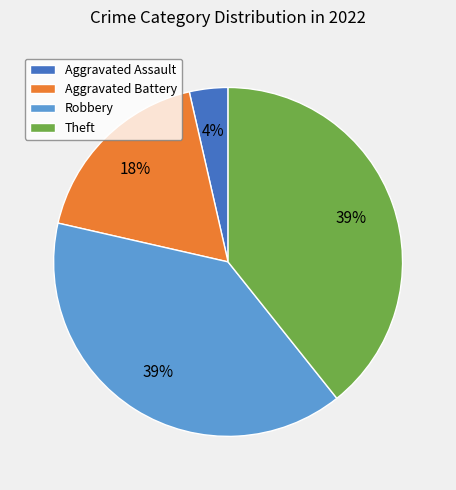

How many segments does this pie chart have?

4